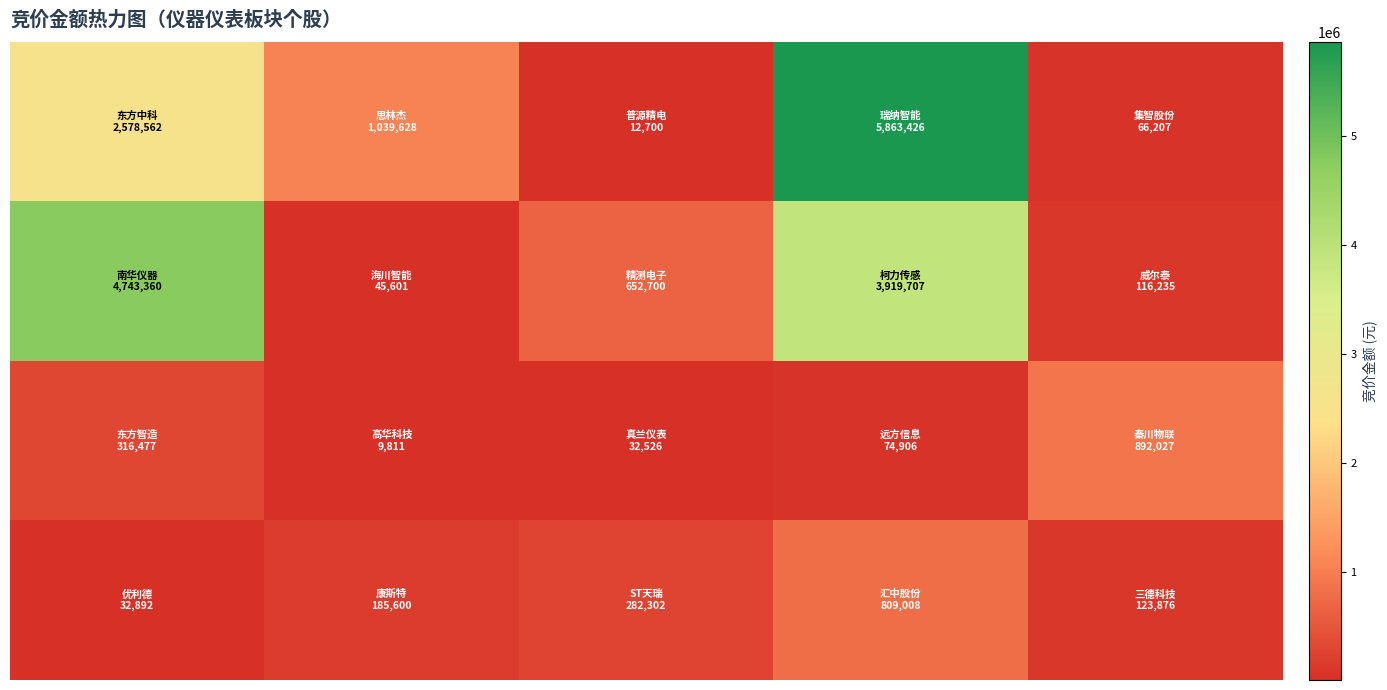

At which category does the chart reach its minimum across all series?

1